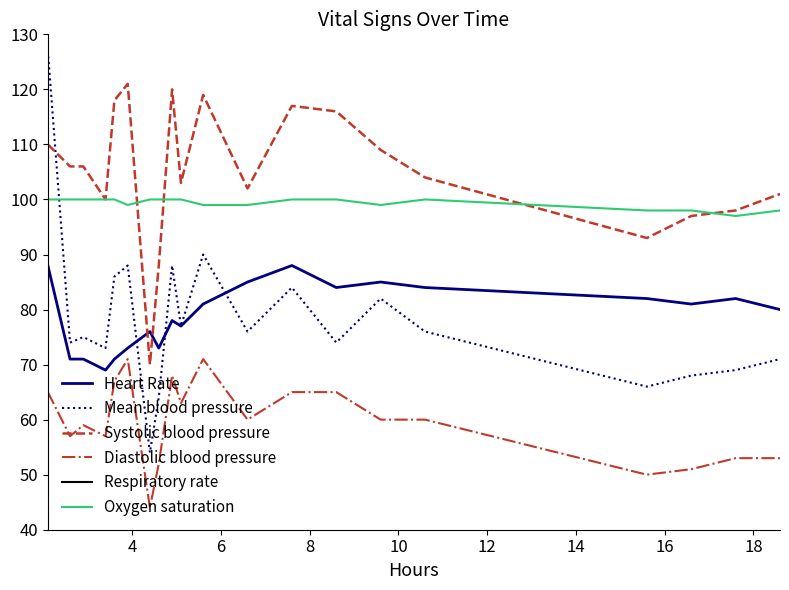

True or false: Diastolic blood pressure and Systolic blood pressure cross at least once.

False